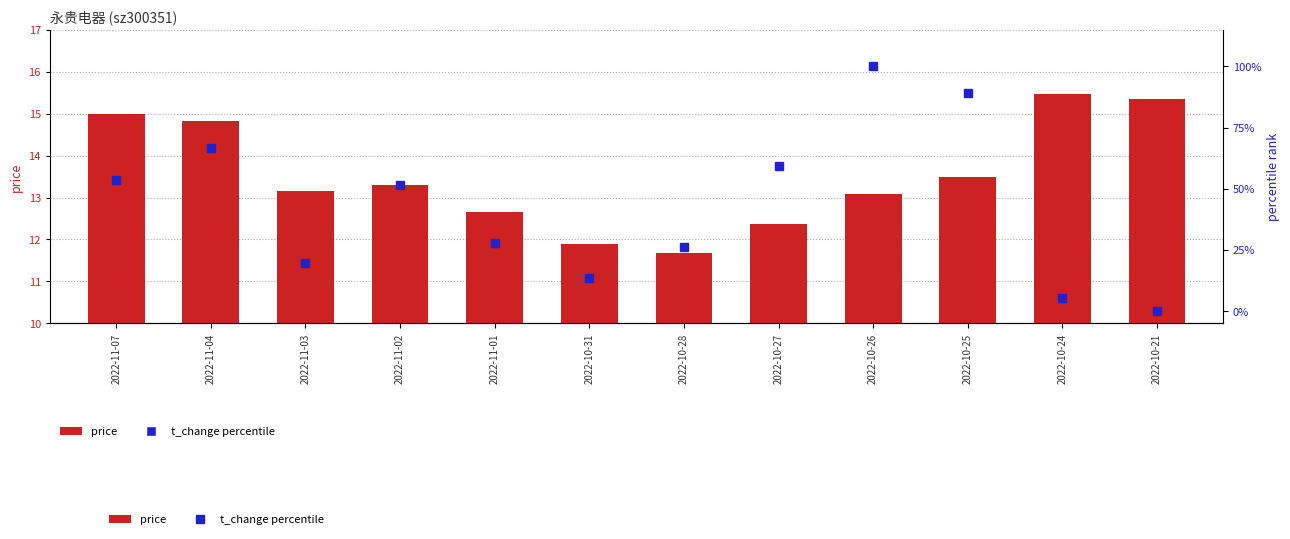

What is the spread (max minus min) of values at 2022-11-01?

15.3